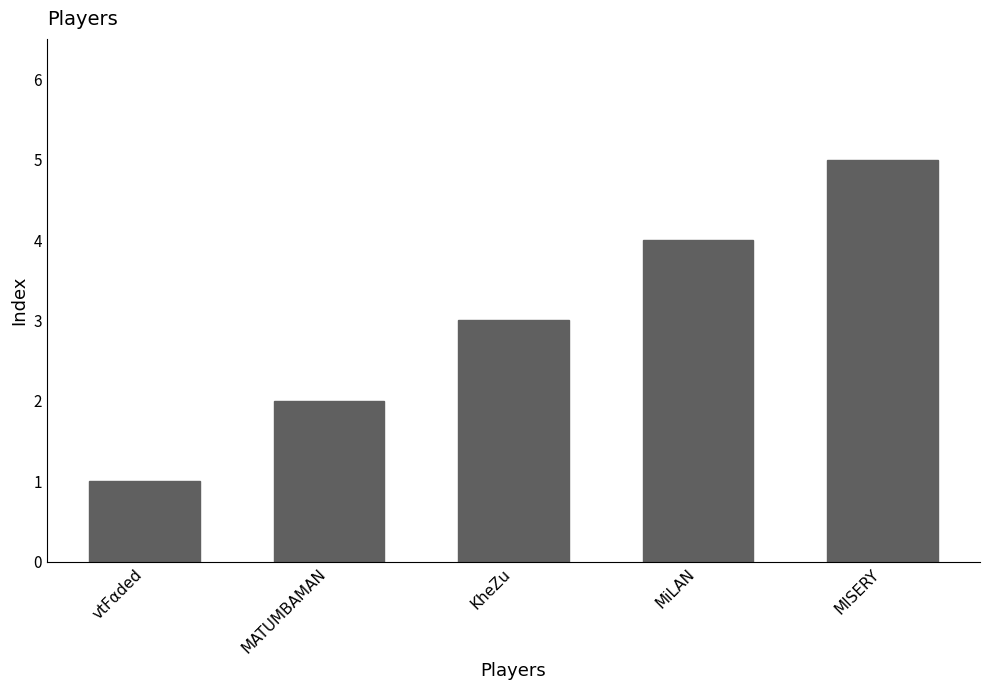

What is the label of the 3rd bar from the left?

KheZu